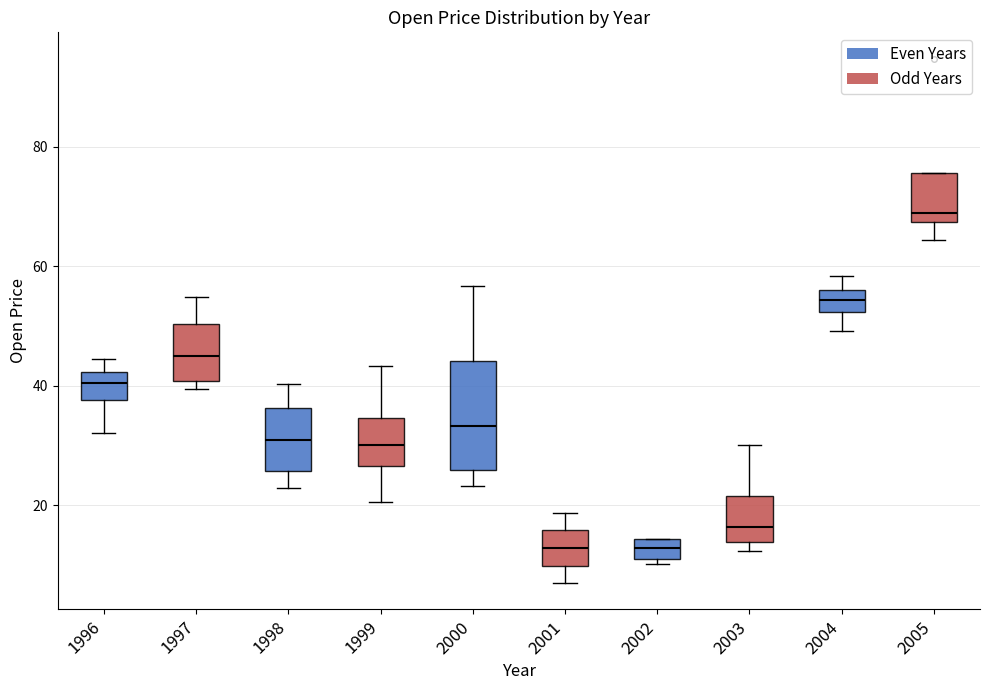

Reading left to right, read every box against the y-axis: the position of its median line, the range the box covers, and the ends of its whiskers. The values are not printed on the chart, so give them approximately, as read against the axis.

1996: median 40, box 38 to 42, whiskers 32 to 44
1997: median 44, box 40 to 50, whiskers 40 (just below the box's lower edge) to 54
1998: median 30, box 26 to 36, whiskers 22 to 40
1999: median 30, box 26 to 34, whiskers 20 to 44
2000: median 34, box 26 to 44, whiskers 24 to 56
2001: median 12, box 10 to 16, whiskers 6 to 18
2002: median 12 (inside the box), box 12 to 14, whiskers 10 to 14
2003: median 16, box 14 to 22, whiskers 12 to 30
2004: median 54, box 52 to 56, whiskers 50 to 58
2005: median 68 (just above the box's lower edge), box 68 to 76, whiskers 64 to 76